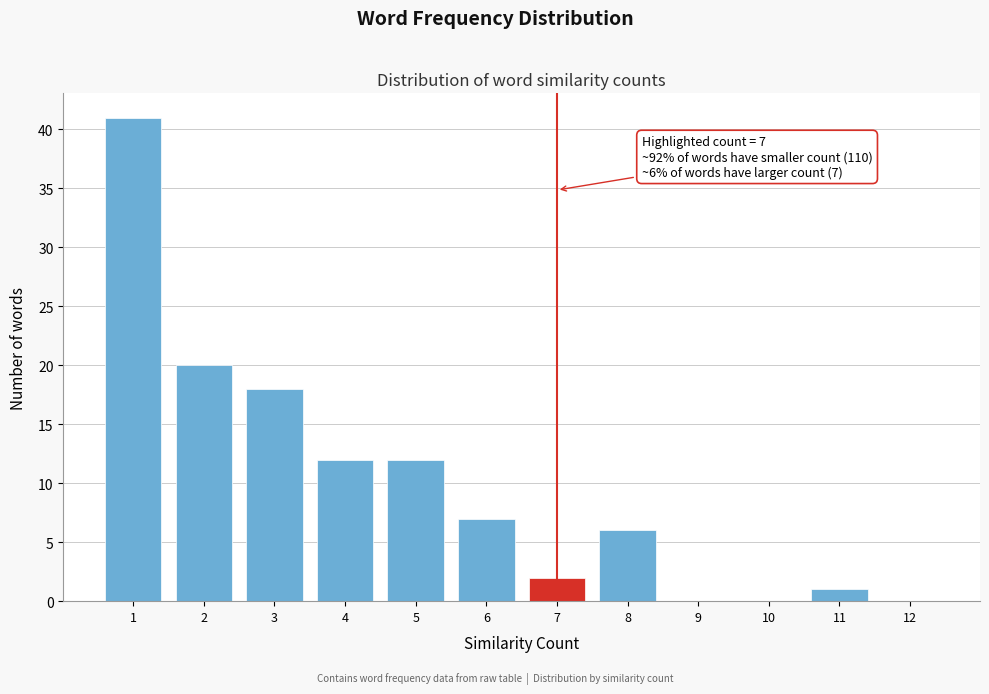

Which range on the x-axis has the tallest bar?

0.5 to 1.5